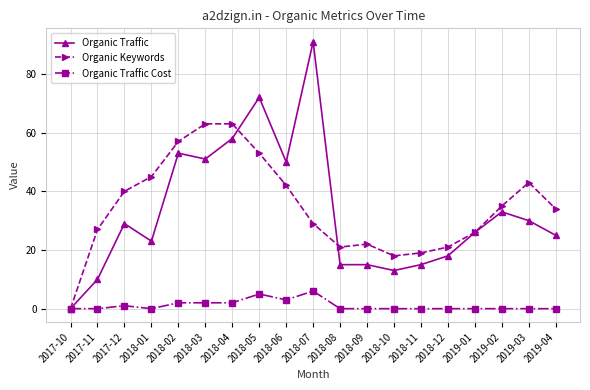

At how many categories does at least one series exceed 89?

1